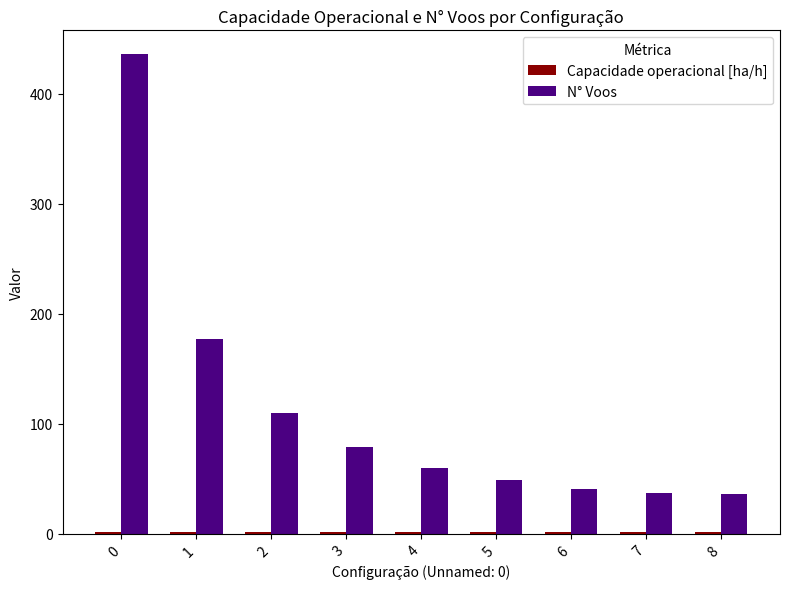

Between 1 and 6, which series saw the biggest shift?

N° Voos